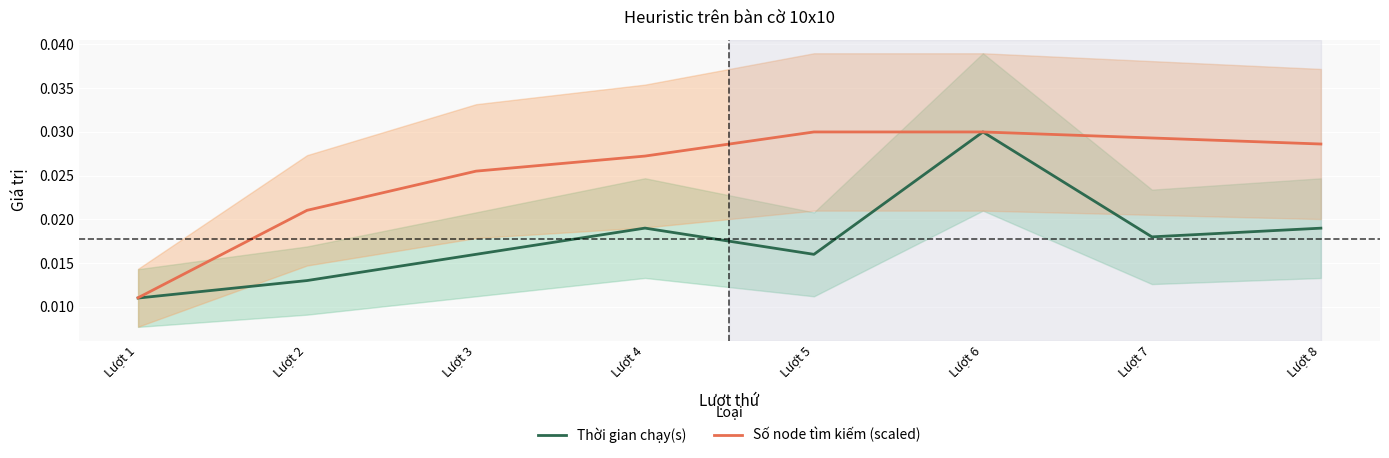

Count the Thời gian chạy(s) values in the range 0 to 1.

8